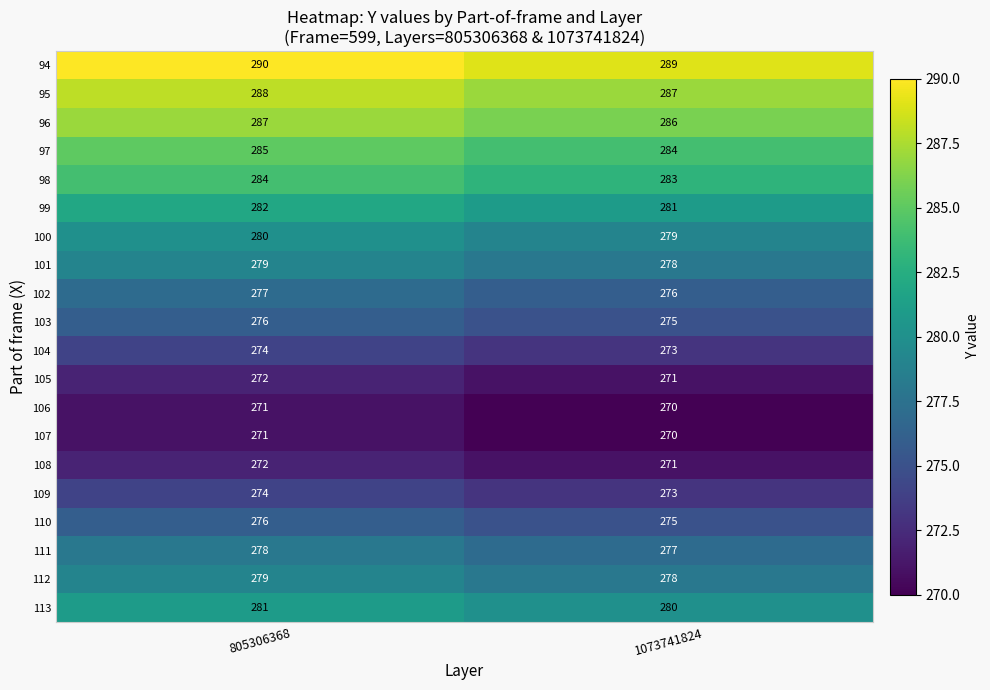

At which label is 100 closest to 279?

1073741824